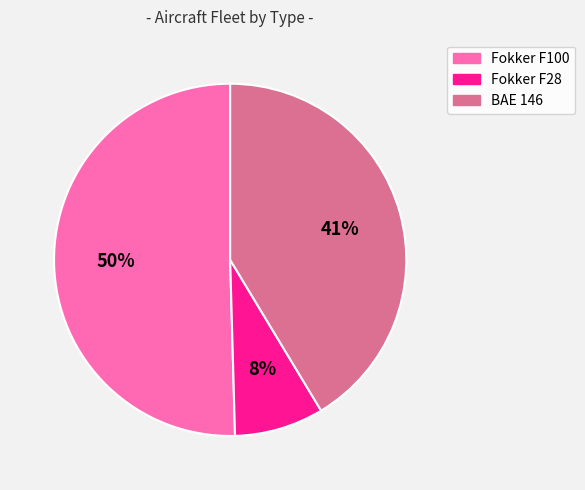

To the nearest percent, what is the difference between the largest and smallest slice percentages?

42%